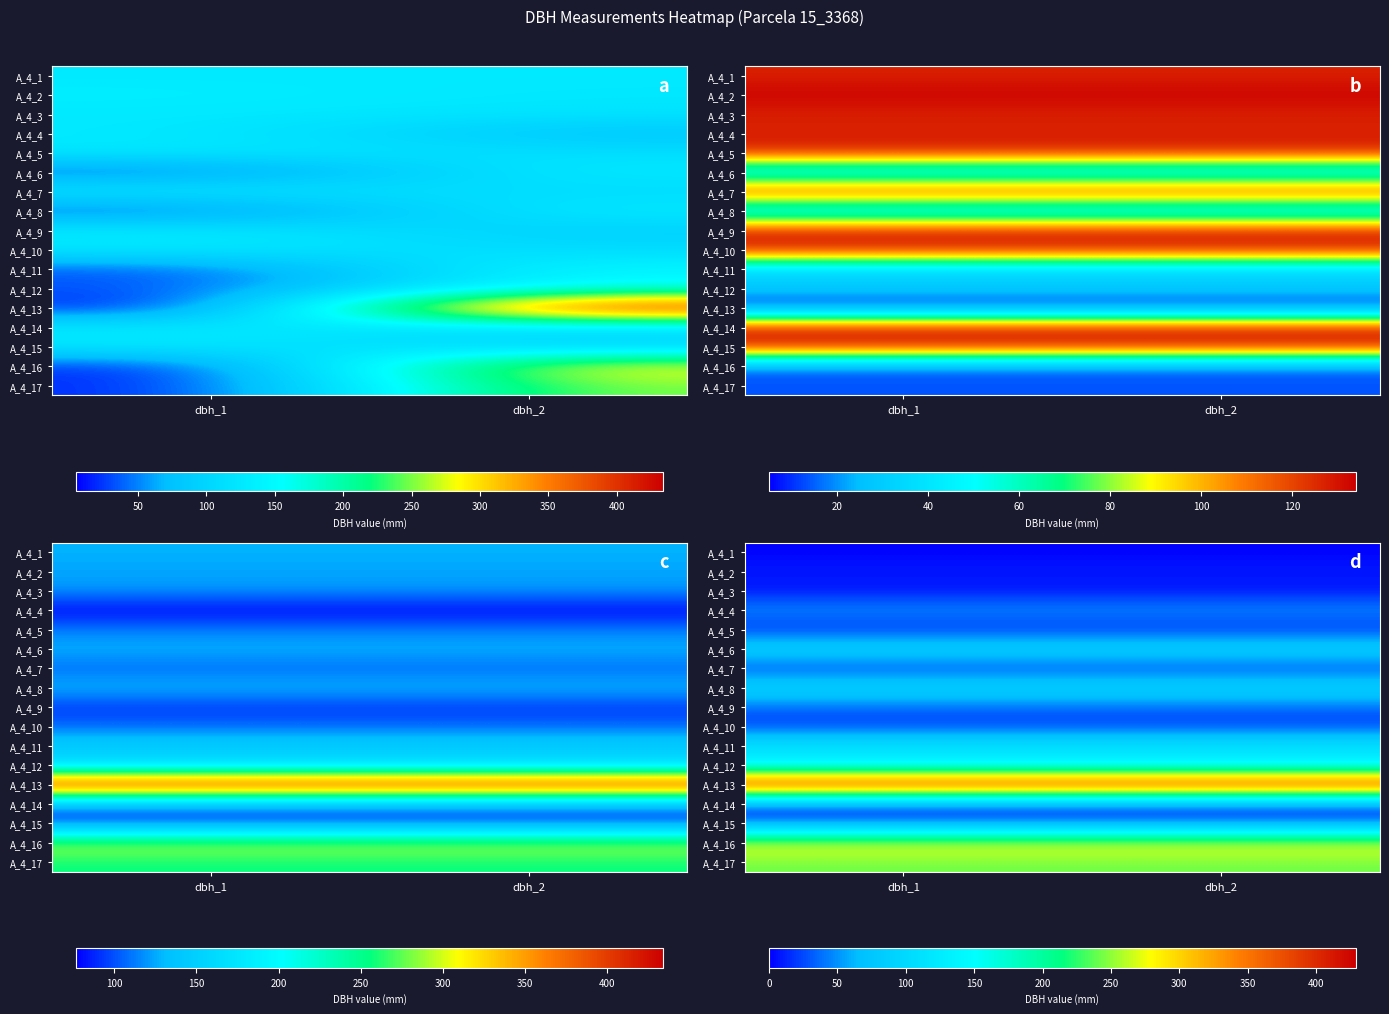

Is it true that A_4_10 equals 12.4 at dbh_2?

False